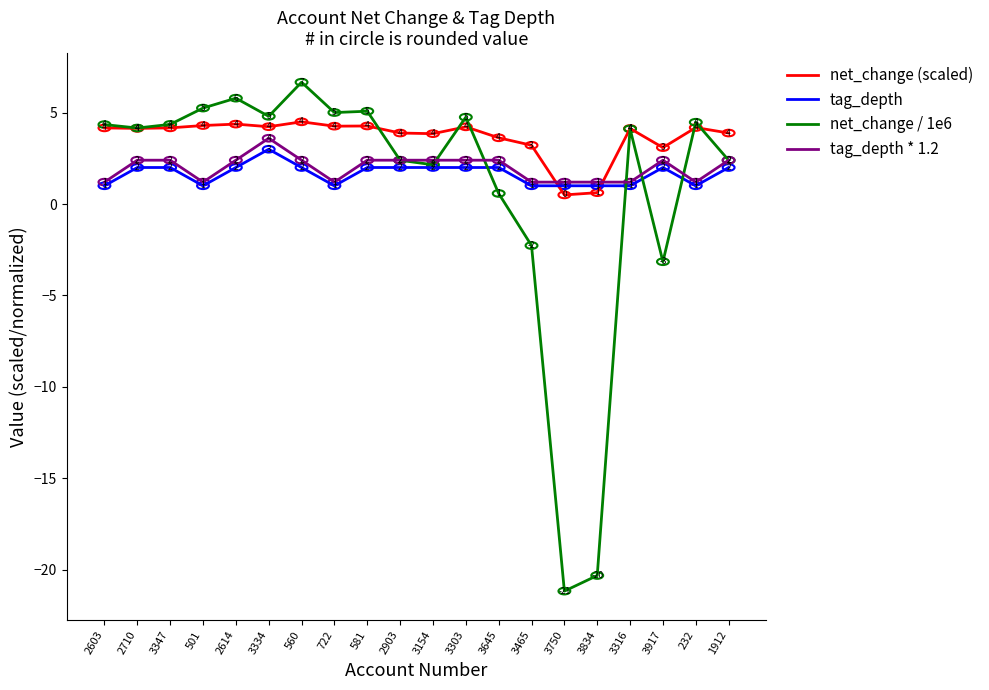

Which series has the largest range (max minus min)?

net_change / 1e6